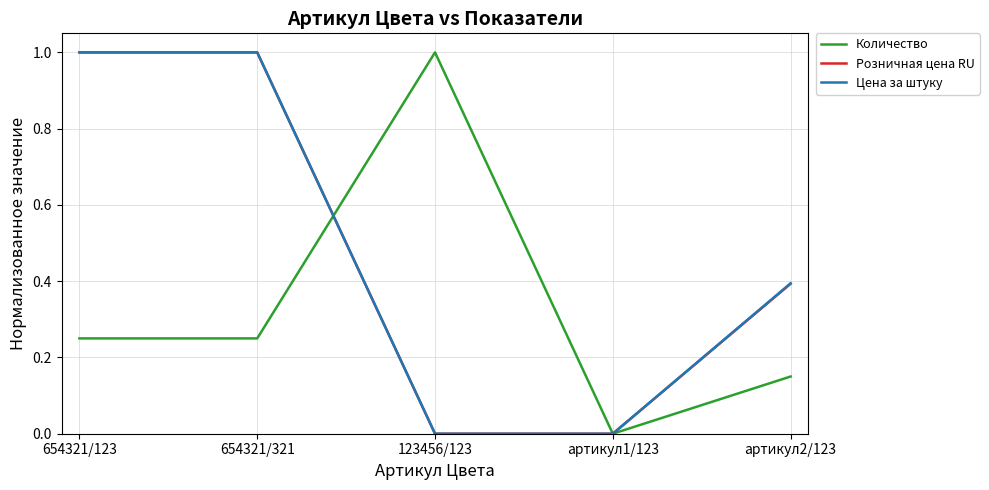

At which label does Количество reach its minimum?

артикул1/123